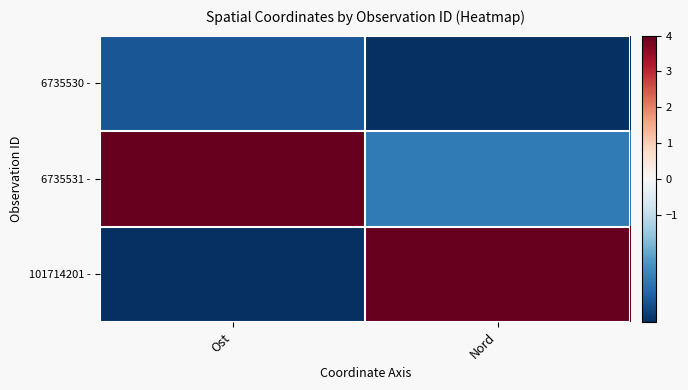

Which series has the largest range (max minus min)?

101714201 -